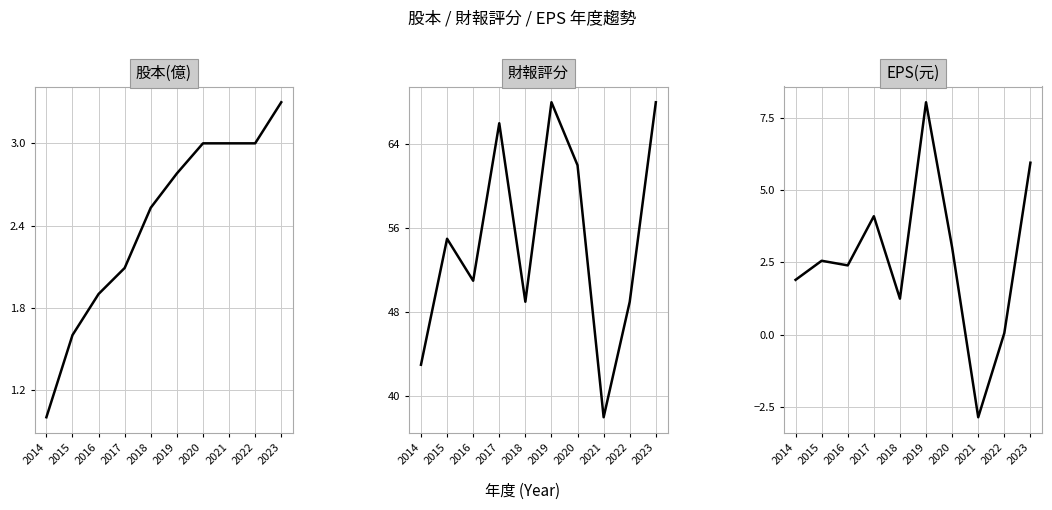

Reading left to right, extract all data points from this chart.

股本(億): 2014=1.0	2015=1.6	2016=1.9	2017=2.1	2018=2.5	2019=2.8	2020=3.0	2021=3.0	2022=3.0	2023=3.3
財報評分: 2014=43.0	2015=55.0	2016=51.0	2017=66.0	2018=49.0	2019=68.0	2020=62.0	2021=38.0	2022=49.0	2023=68.0
EPS: 2014=1.9	2015=2.5	2016=2.4	2017=4.1	2018=1.2	2019=8.0	2020=3.0	2021=-2.9	2022=0.1	2023=5.9